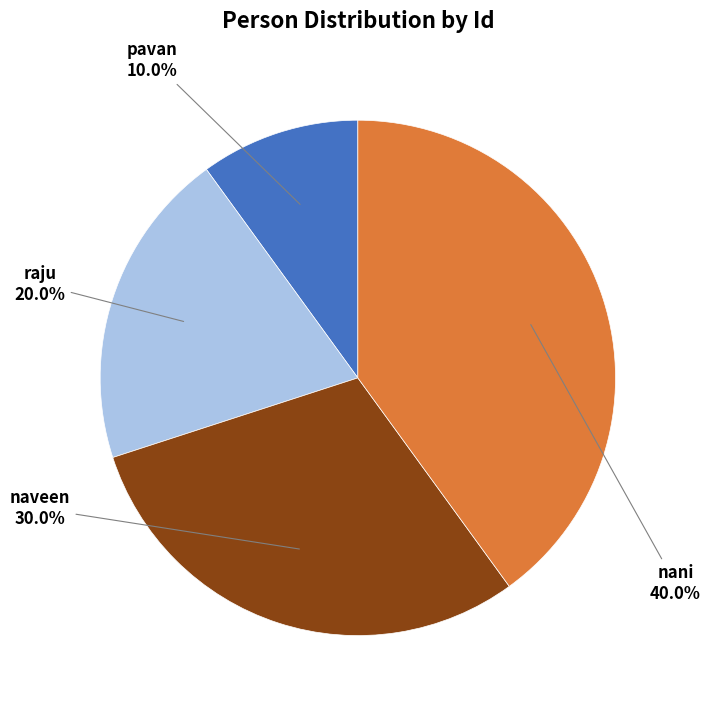

Is there any slice that represents more than half of the pie?

No